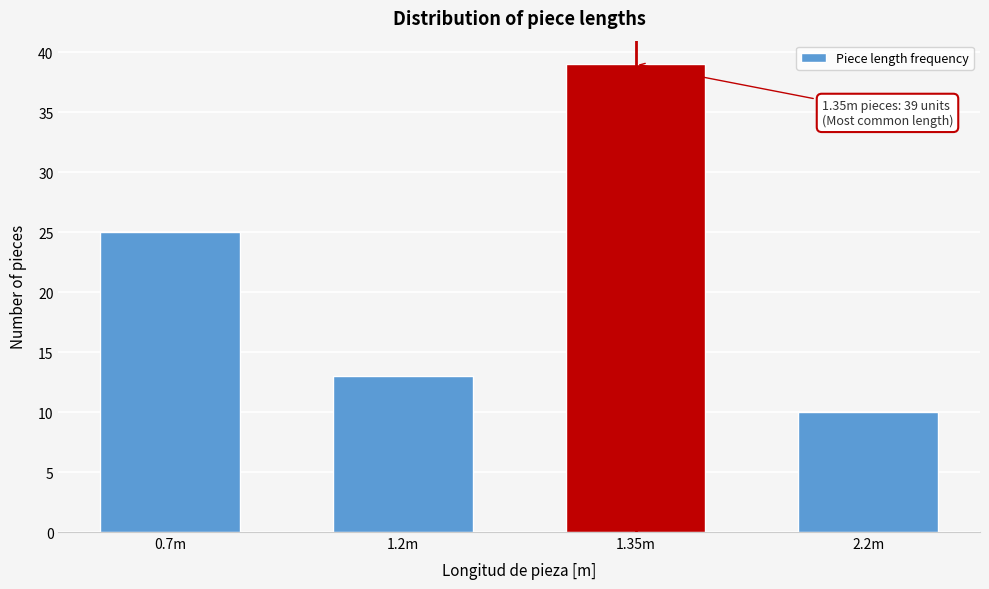

Reading left to right, what are all the values shown in this chart?

25	13	39	10